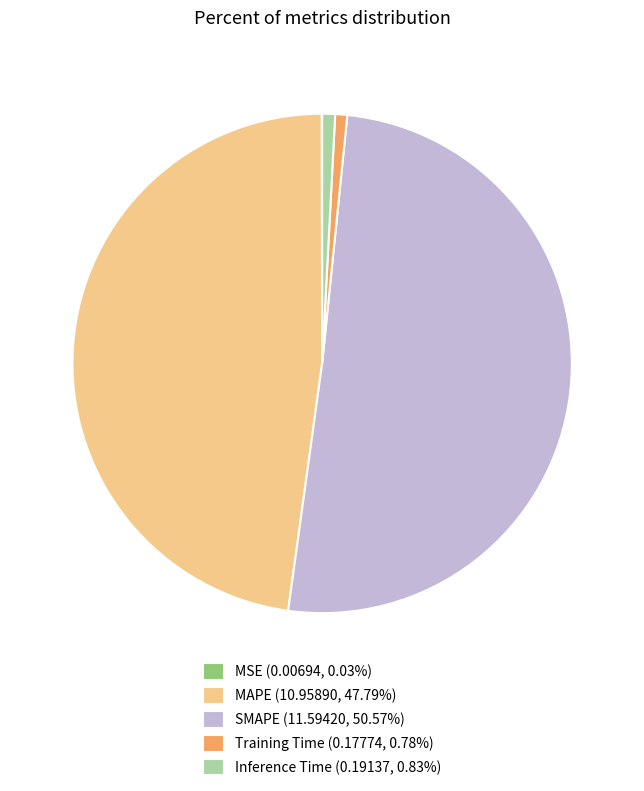

Is there a majority slice in this chart?

Yes